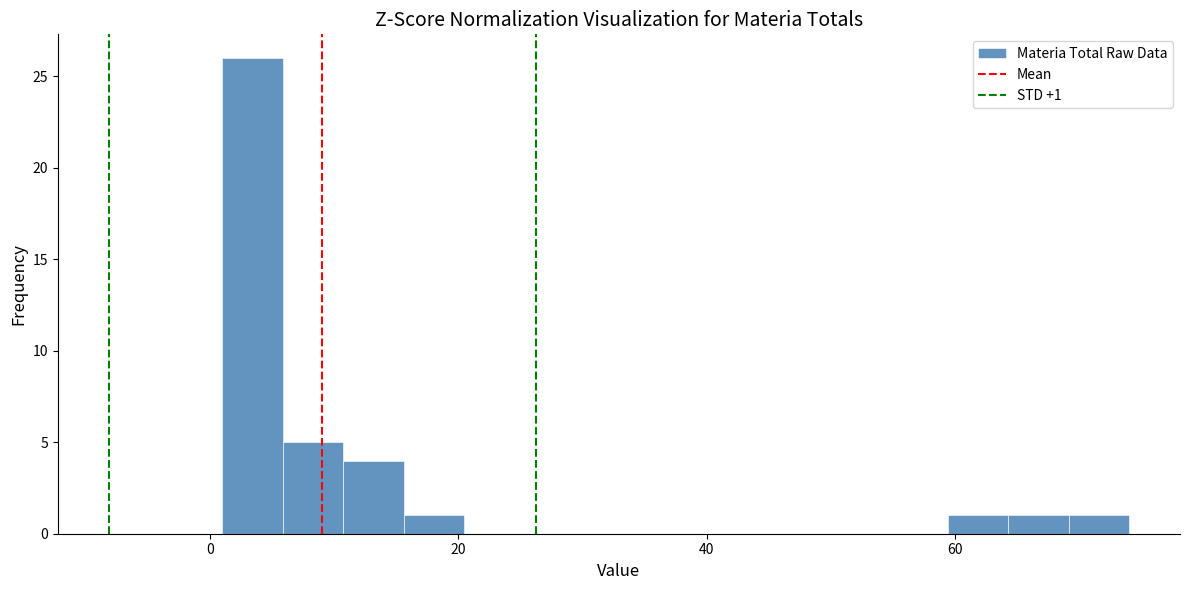

Around what value on the x-axis is the tallest bar? Give the approximate position of its centre, as read against the axis.

4